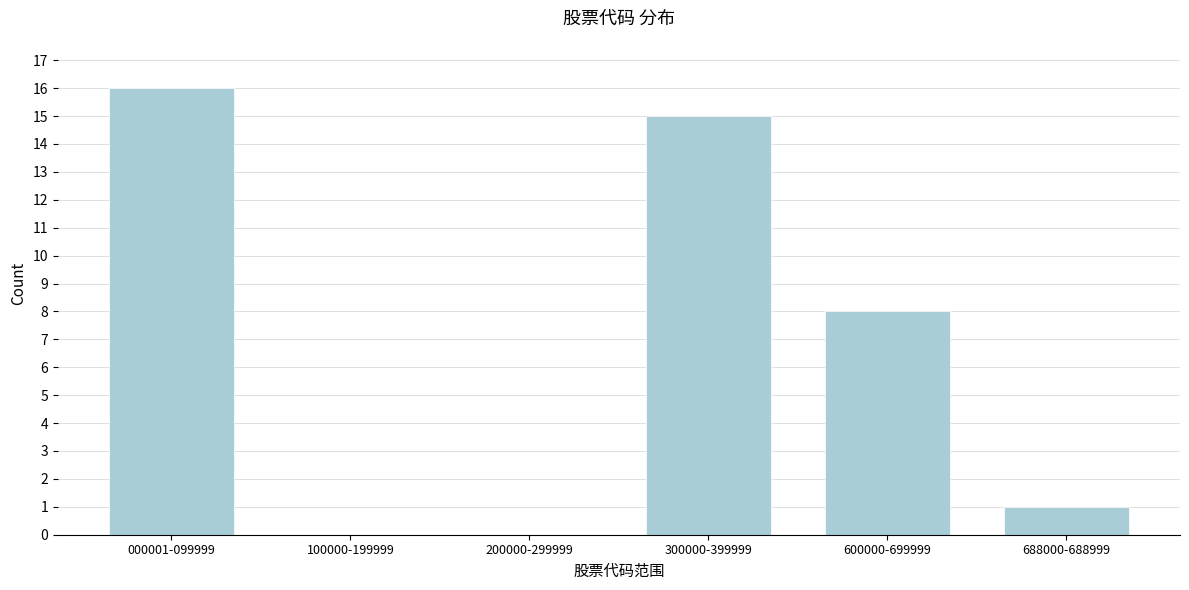

Reading left to right, what are all the values shown in this chart?

000001-099999=16	100000-199999=0	200000-299999=0	300000-399999=15	600000-699999=8	688000-688999=1